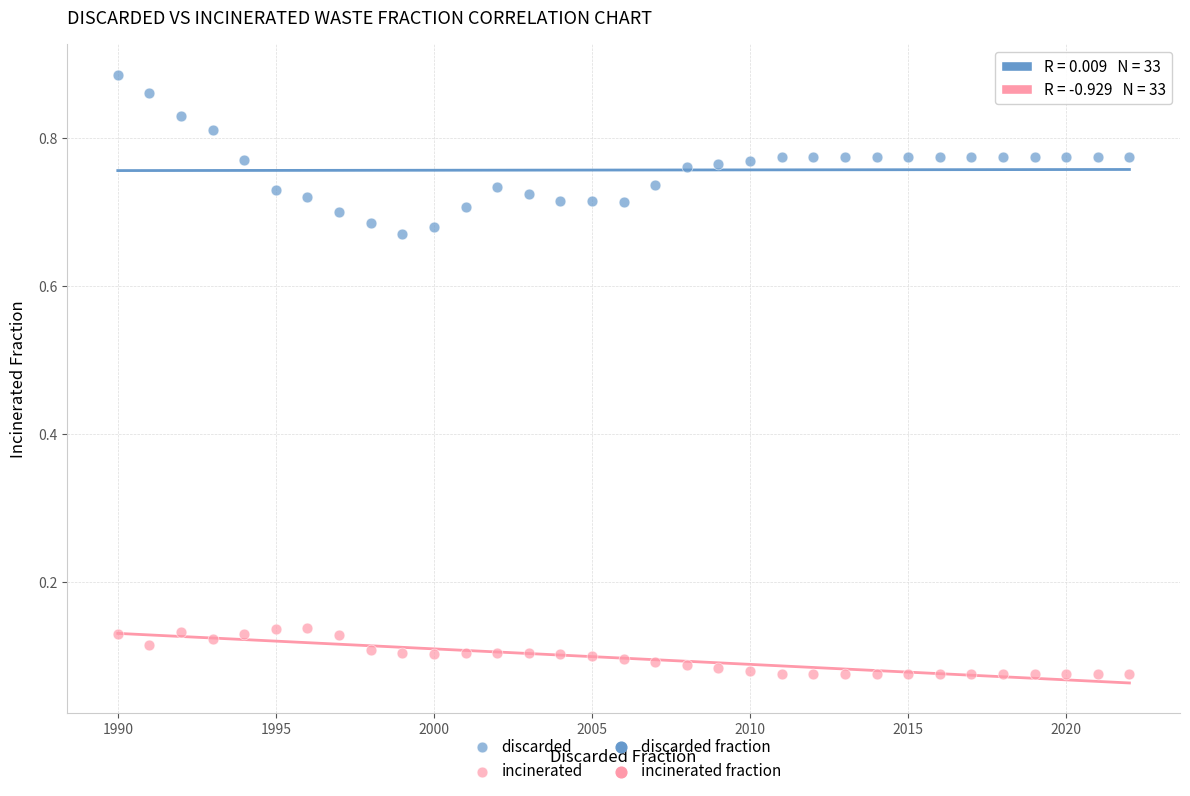

Across all data points, what is the range of X values (max minus min)?

32.0